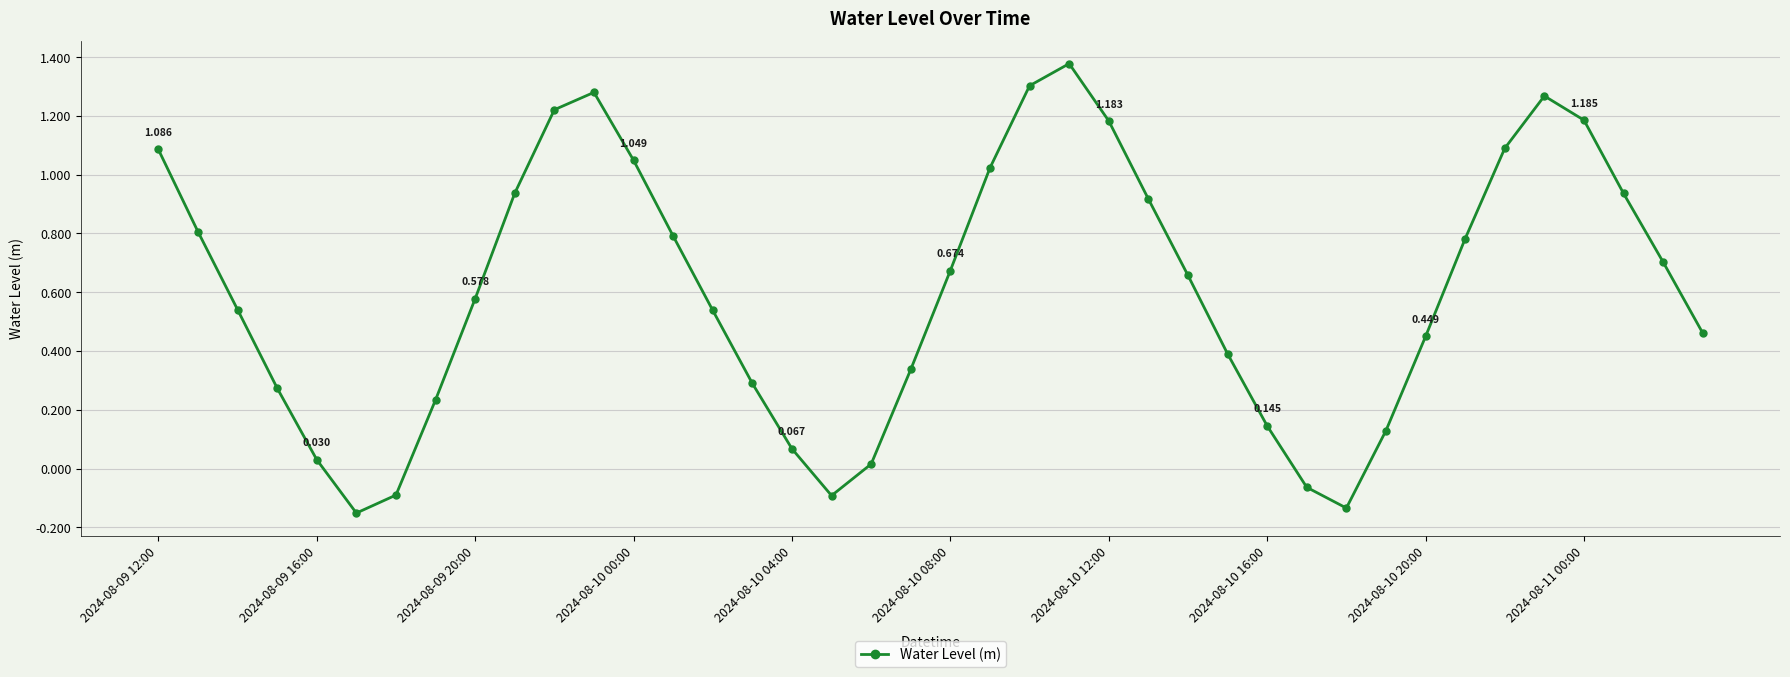

True or false: there are more than 2 points higher than both neighbors.

True